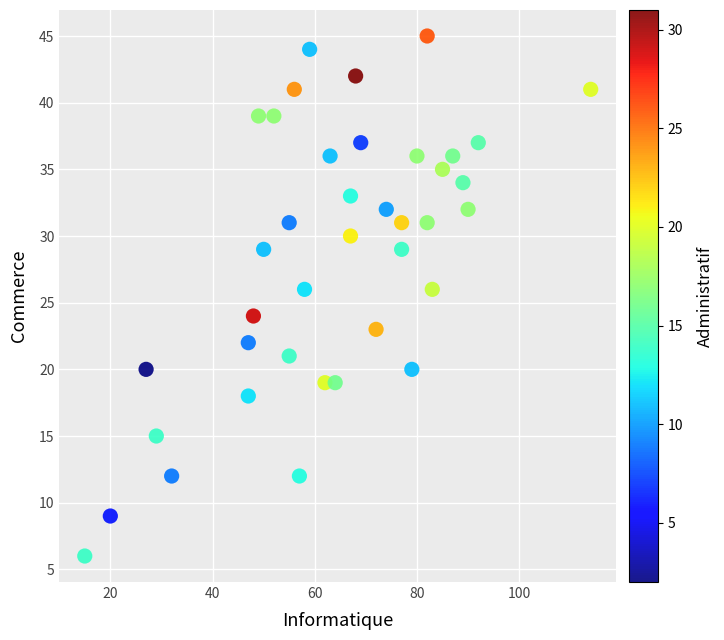

What is the range of X values (max minus min)?

99